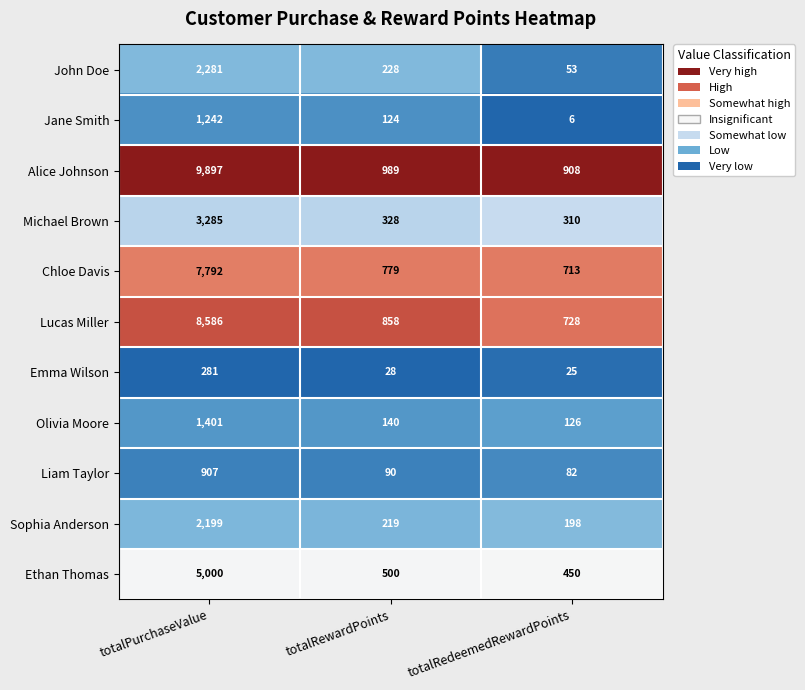

Rank the categories by Chloe Davis value from highest to lowest.

totalPurchaseValue, totalRewardPoints, totalRedeemedRewardPoints